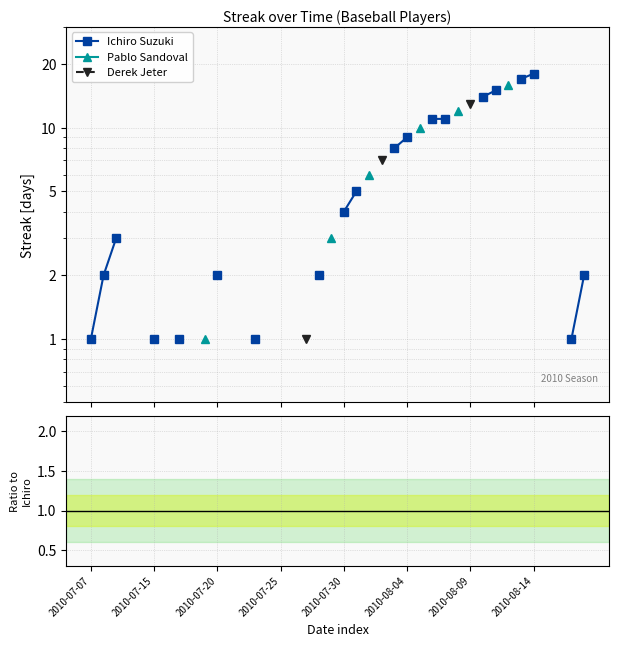

Which has a higher value, 22 or 35?

35